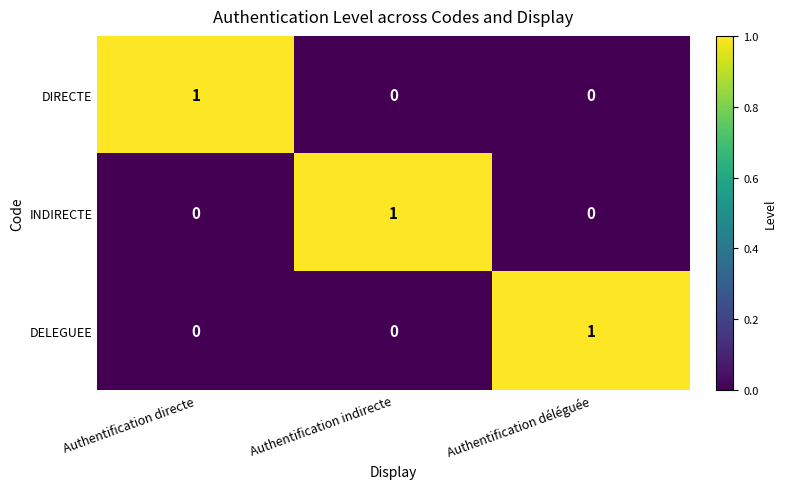

What is the difference between the highest and lowest values at Authentification déléguée?

1